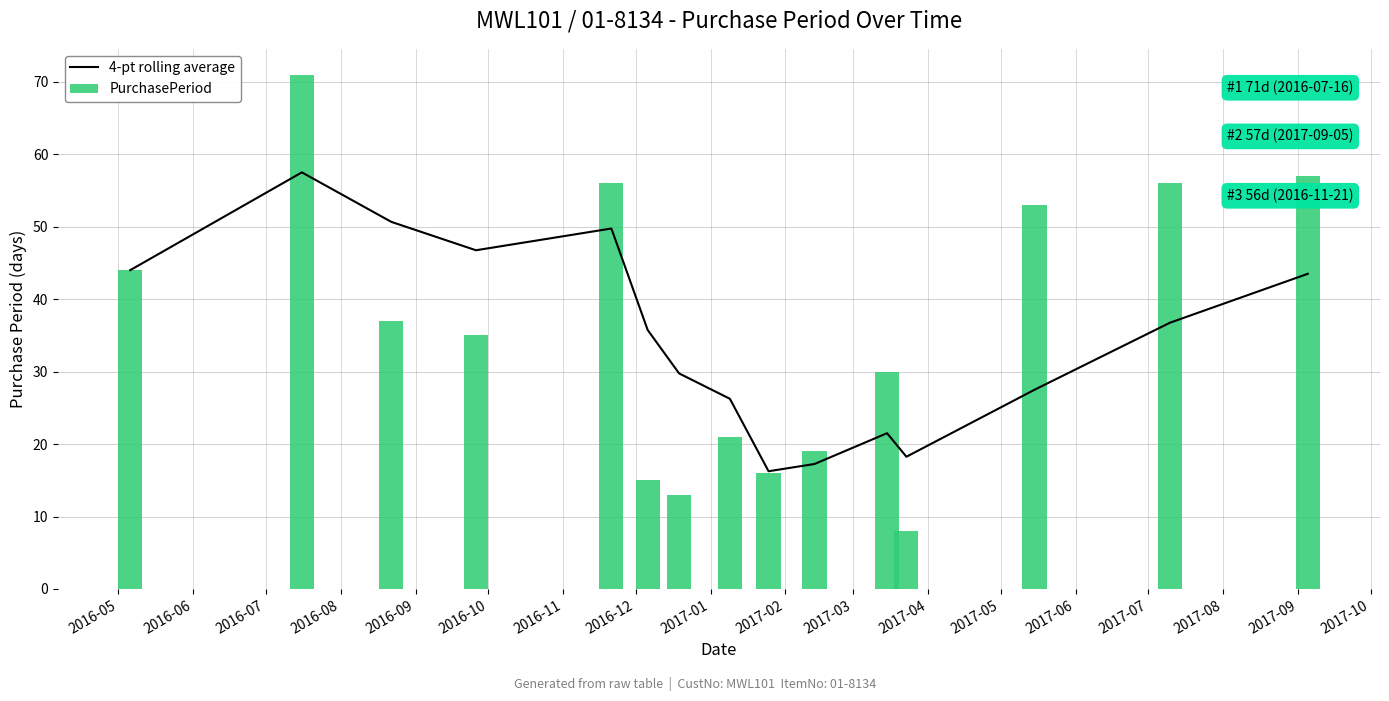

What is the sum of all PurchasePeriod values?

531